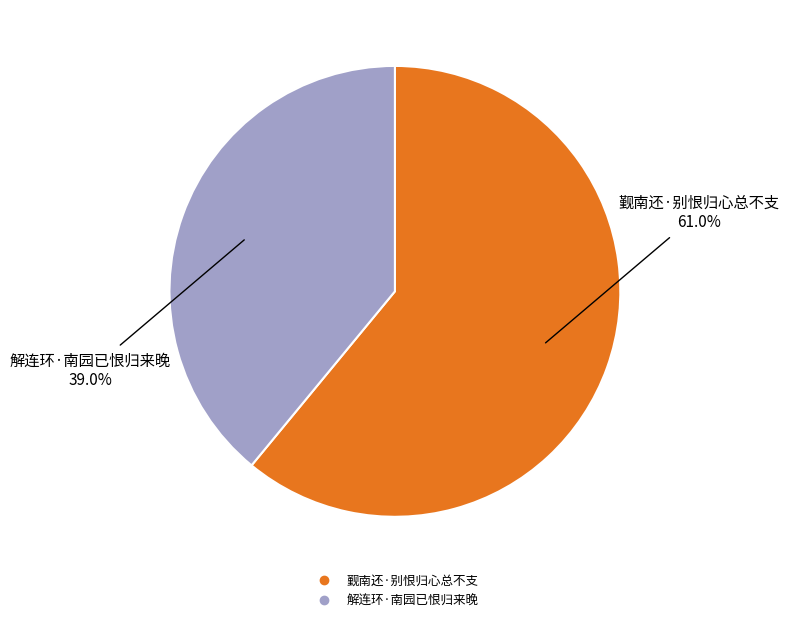

What is the majority slice?

觐南还·别恨归心总不支